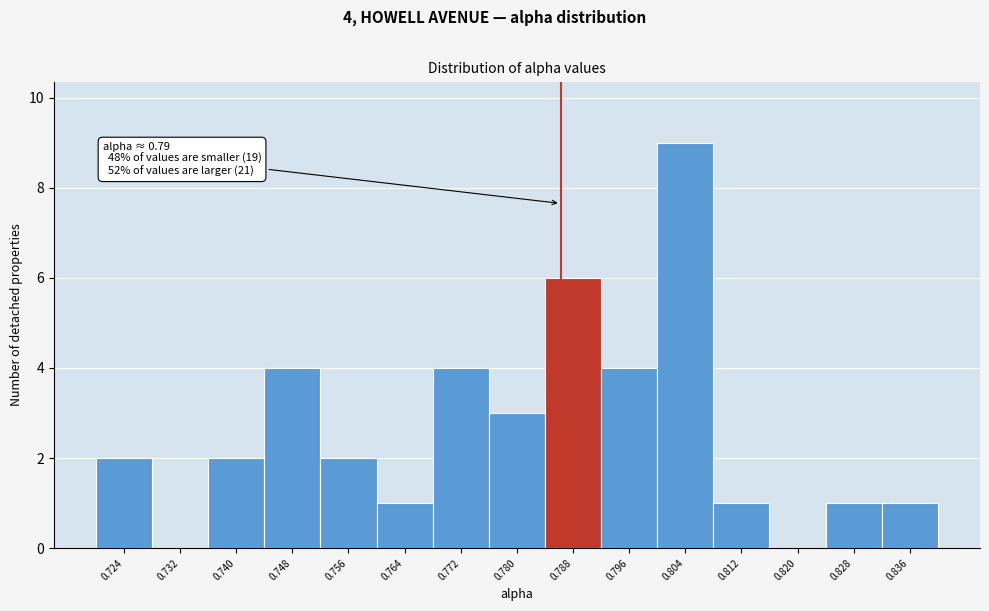

Reading left to right, transcribe all the data shown in this chart.

0.724=2	0.732=0	0.740=2	0.748=4	0.756=2	0.764=1	0.772=4	0.780=3	0.788=6	0.796=4	0.804=9	0.812=1	0.820=0	0.828=1	0.836=1